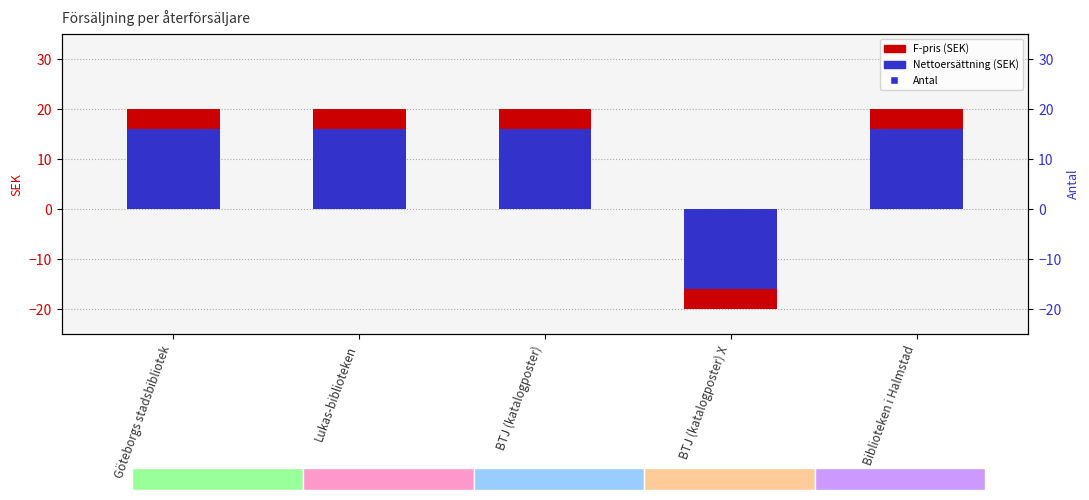

Is the value of Nettoersättning at Lukas-biblioteken greater than the value of F-pris at Göteborgs stadsbibliotek?

No